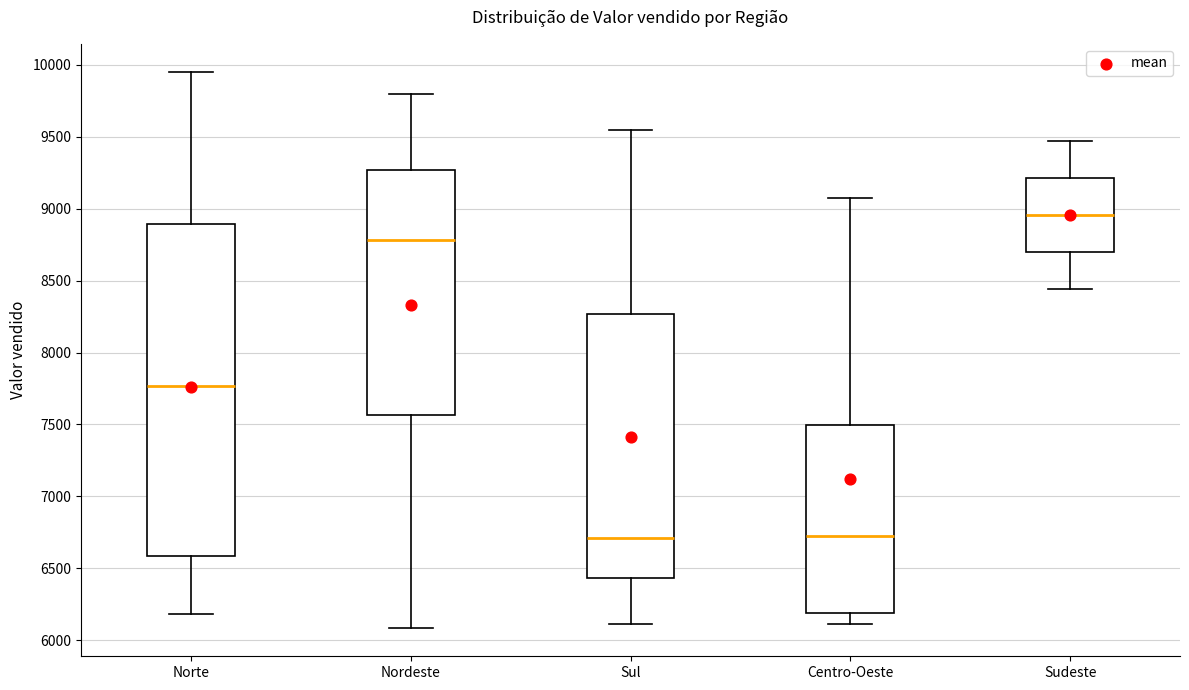

Reading left to right, read every box against the y-axis: the position of its median line, the range the box covers, and the ends of its whiskers. The values are not printed on the chart, so give them approximately, as read against the axis.

Norte: median 7750, box 6600 to 8900, whiskers 6200 to 9950
Nordeste: median 8800, box 7550 to 9250, whiskers 6100 to 9800
Sul: median 6700, box 6450 to 8250, whiskers 6100 to 9550
Centro-Oeste: median 6700, box 6200 to 7500, whiskers 6100 to 9050
Sudeste: median 8950, box 8700 to 9200, whiskers 8450 to 9450